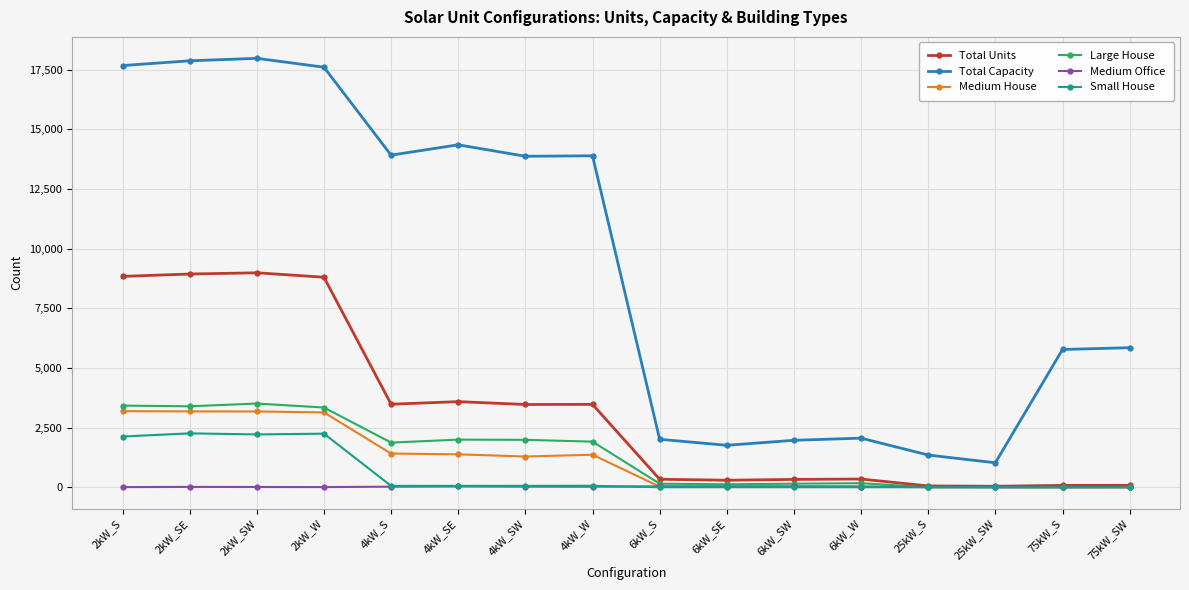

Does the chart have visible grid lines?

Yes